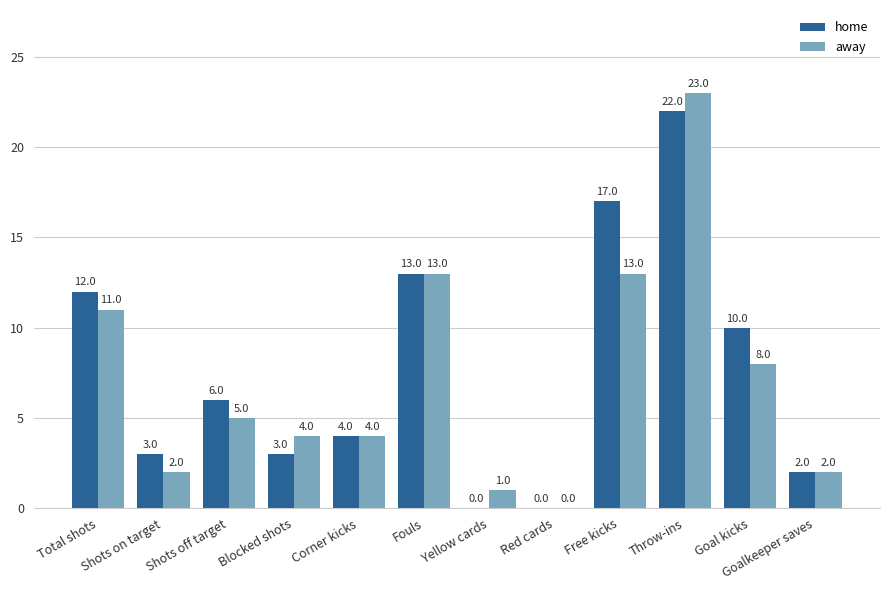

Which series has the widest spread of values?

away